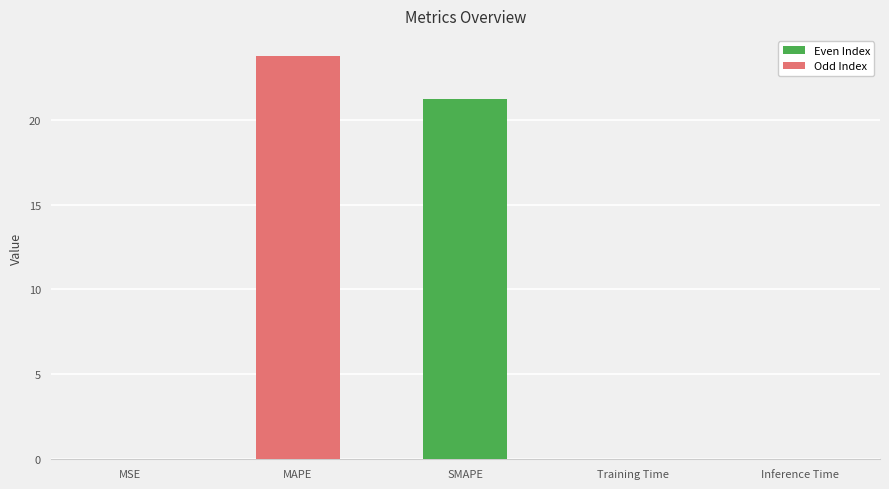

What is the sum of all values?

45.1